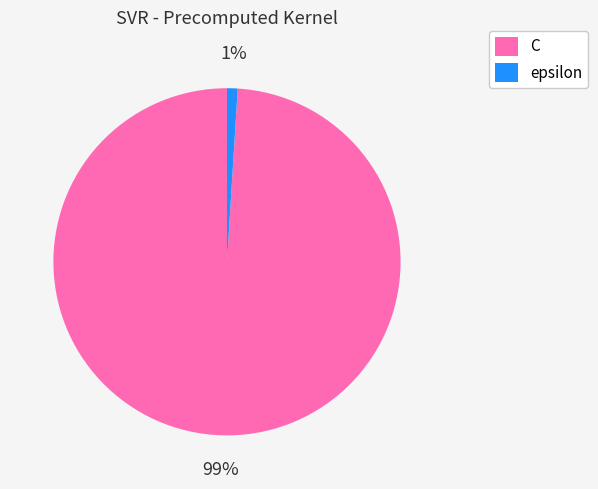

To the nearest percent, what portion does C represent?

99%